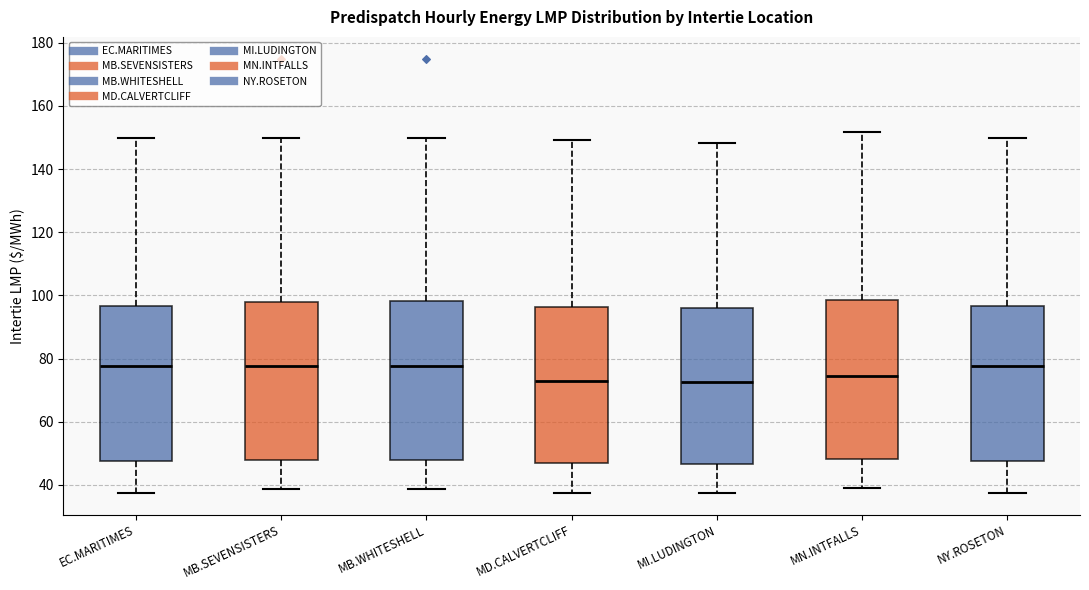

Reading left to right, transcribe this box plot: for each box, give where its median line is, the range the box spans, and where its two whiskers end, as read against the y-axis. The values are not printed on the chart, so give them approximately, as read against the axis.

EC.MARITIMES: median 78, box 48 to 96, whiskers 38 to 150
MB.SEVENSISTERS: median 78, box 48 to 98, whiskers 38 to 150
MB.WHITESHELL: median 78, box 48 to 98, whiskers 38 to 150
MD.CALVERTCLIFF: median 72, box 46 to 96, whiskers 38 to 150
MI.LUDINGTON: median 72, box 46 to 96, whiskers 38 to 148
MN.INTFALLS: median 74, box 48 to 98, whiskers 40 to 152
NY.ROSETON: median 78, box 48 to 96, whiskers 38 to 150